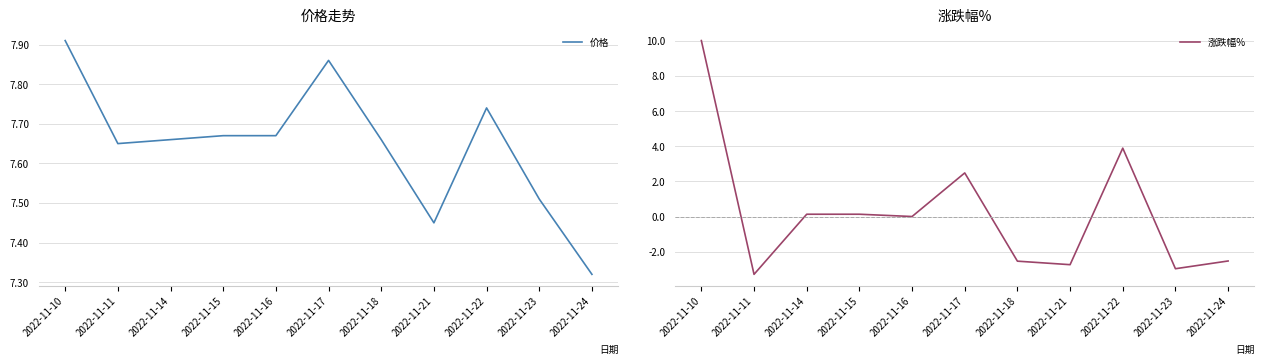

What is the spread (max minus min) of values at 2022-11-14?

7.5